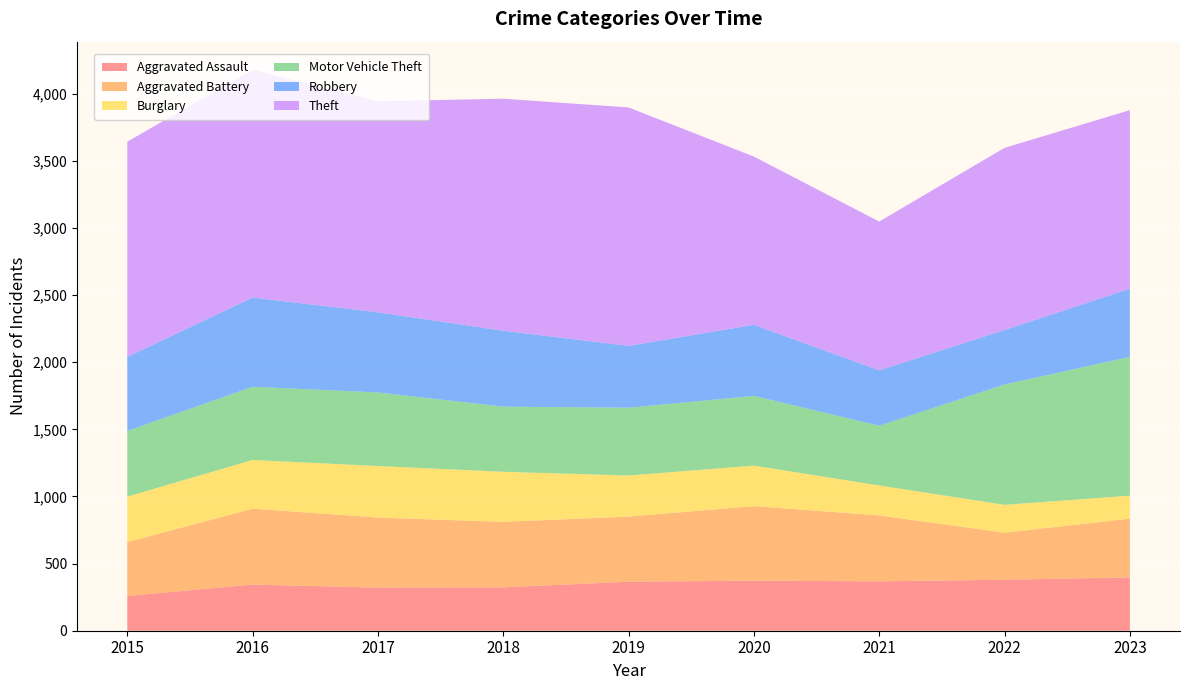

Reading right to left, what are all the values shown in this chart?

Aggravated Assault: 397	380	368	373	365	323	321	344	259
Aggravated Battery: 438	350	491	555	485	488	522	565	401
Burglary: 171	208	223	302	306	373	384	363	339
Motor Vehicle Theft: 1034	896	445	519	505	485	548	545	489
Robbery: 508	406	413	530	461	566	597	665	552
Theft: 1330	1357	1108	1253	1776	1728	1572	1697	1603